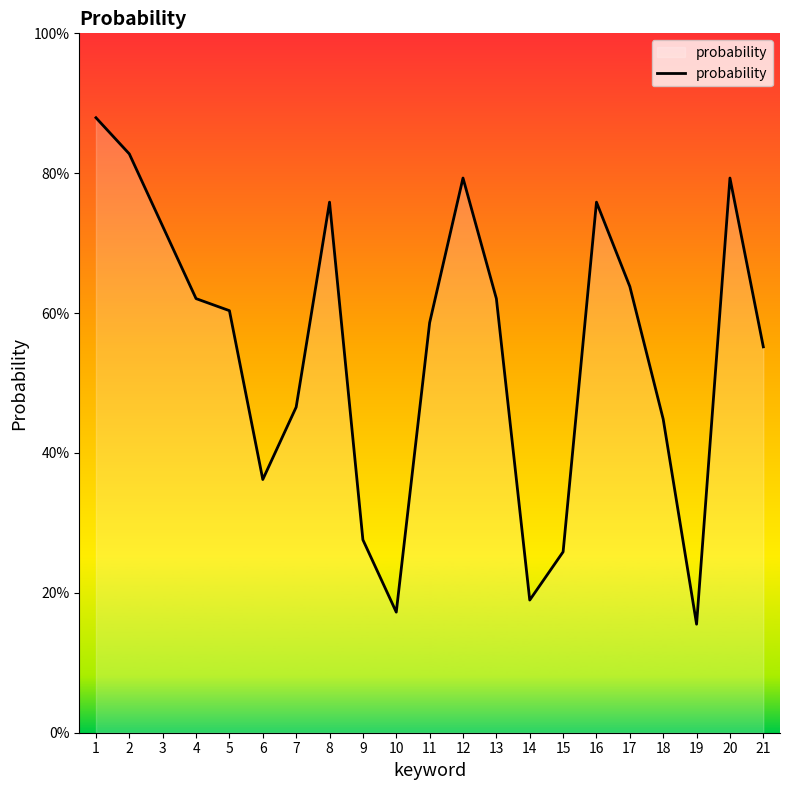

Where is the data nearest to the value 0?

19